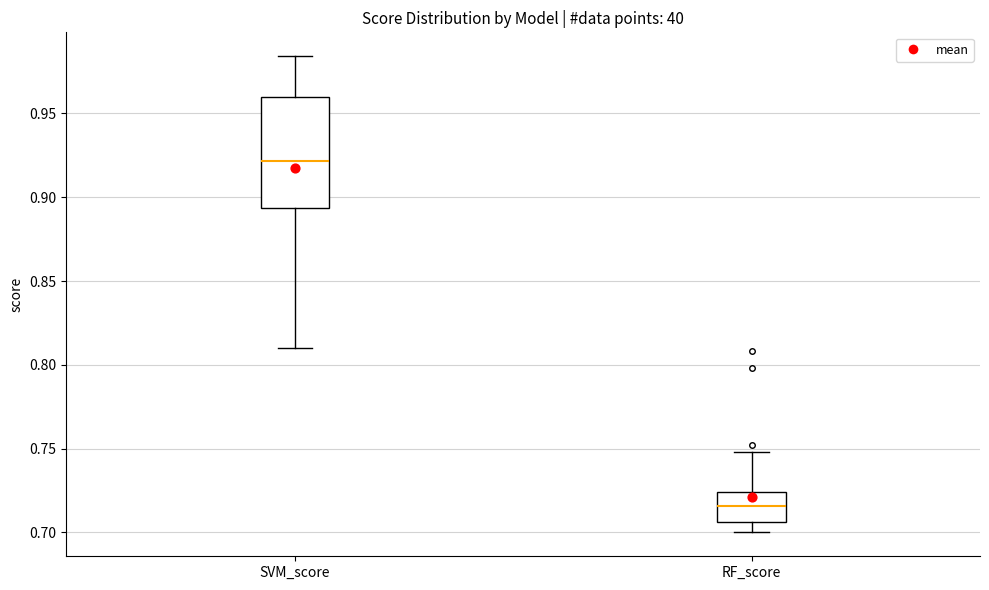

Comparing the boxes themselves (not the whiskers), which one is the tallest?

SVM_score